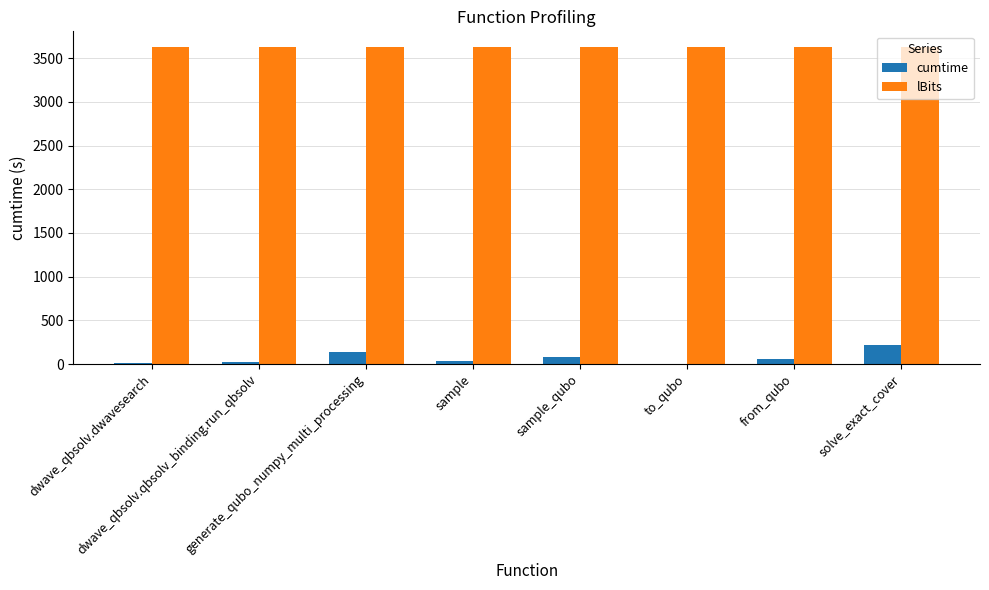

What is the sum of all lBits values?

29000.0